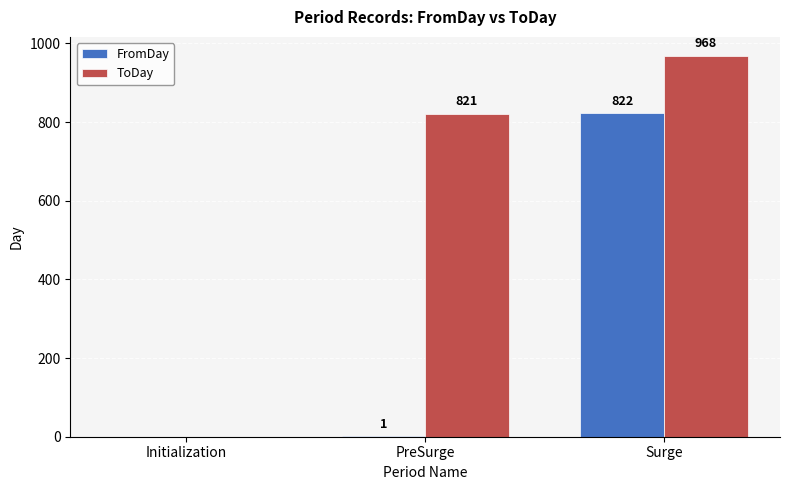

Between PreSurge and Surge, which series saw the biggest shift?

FromDay